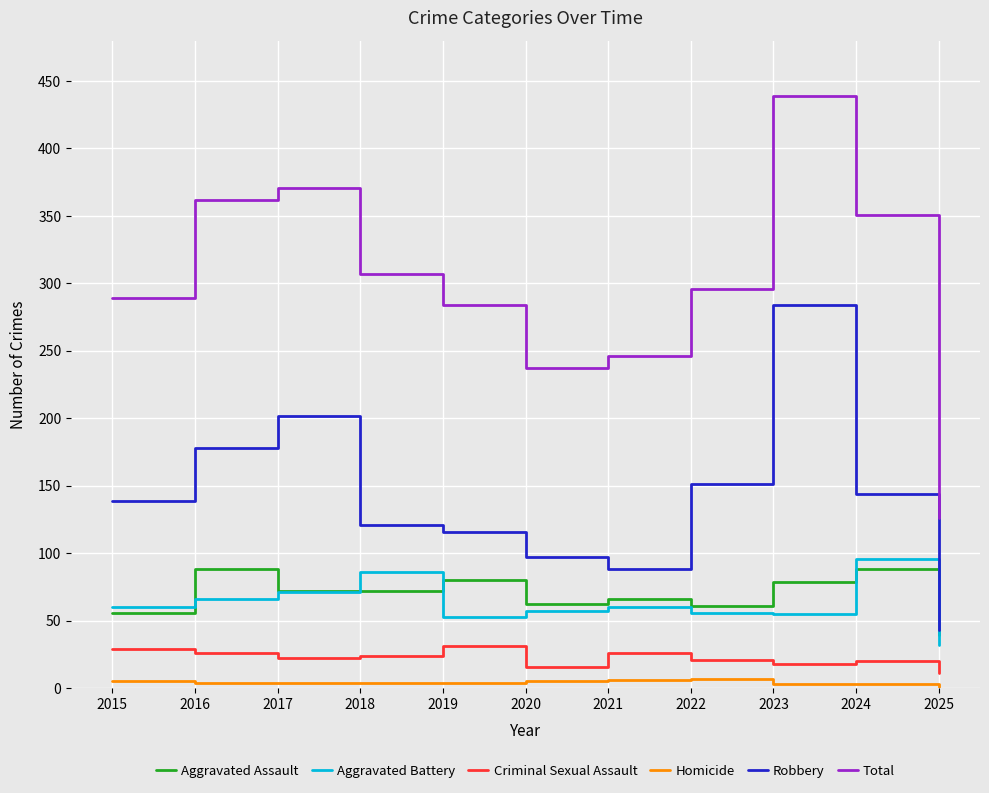

At how many categories does at least one series exceed 195?

10